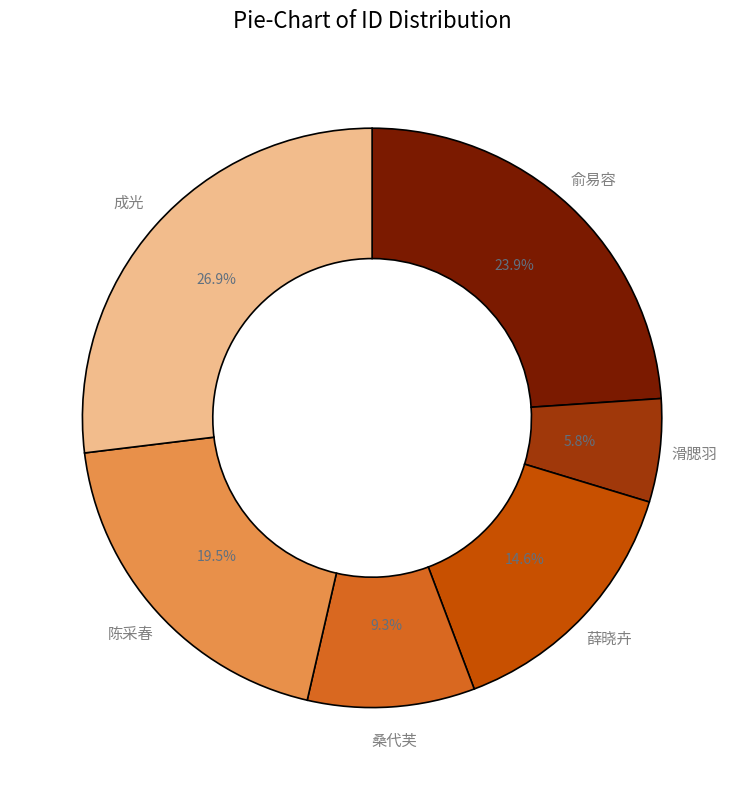

Is there any slice that represents more than half of the pie?

No